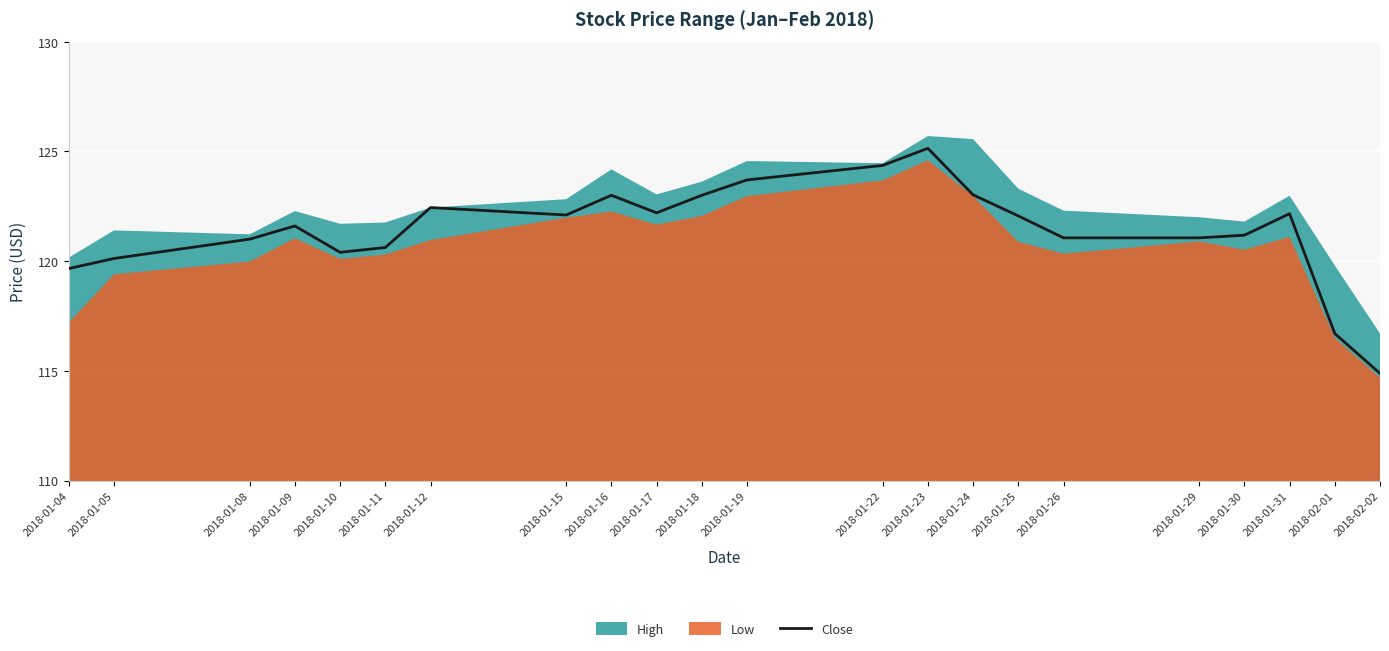

Which label corresponds to the smallest value in the chart?

2018-02-02